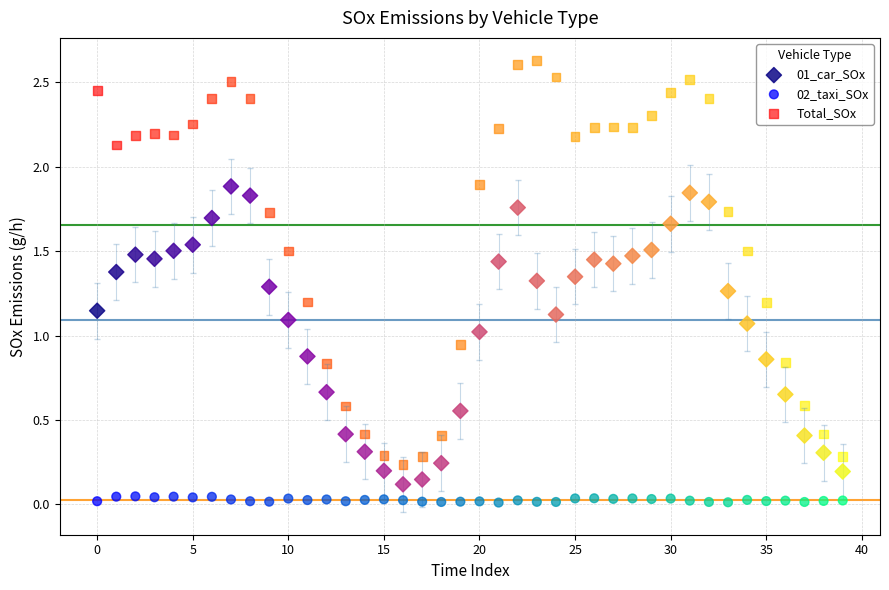

Which series reaches the maximum Y coordinate?

Total_SOx